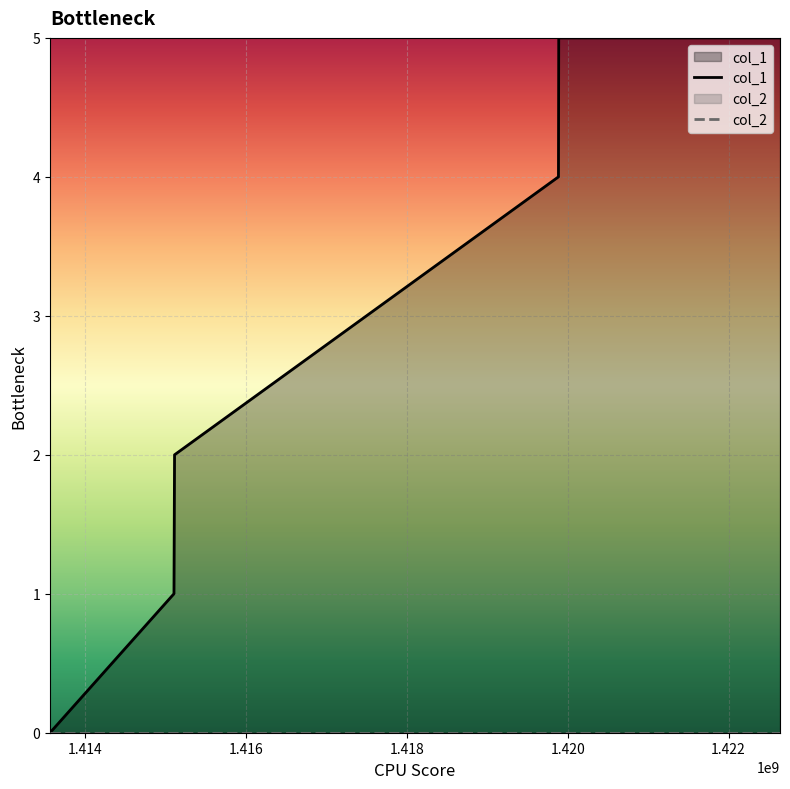

What is the maximum value shown in the chart?

5